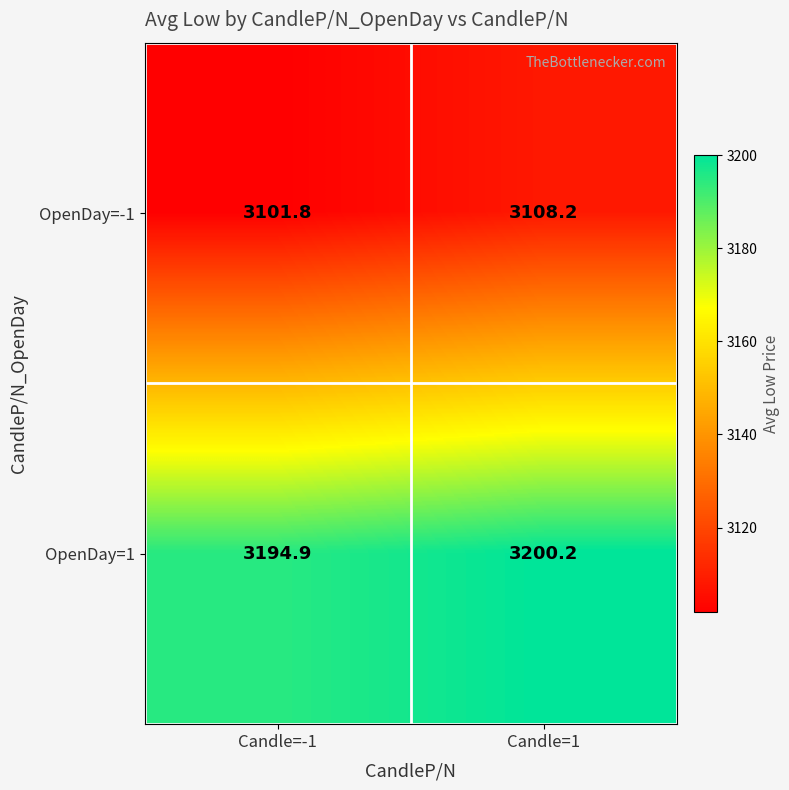

Read the OpenDay=-1 value at Candle=-1.

3101.8